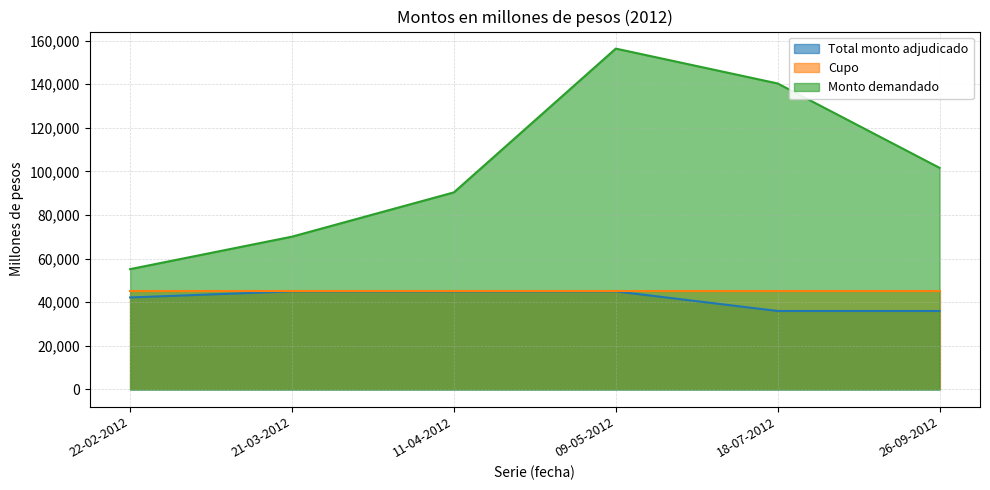

Which category has the highest value across all series?

09-05-2012